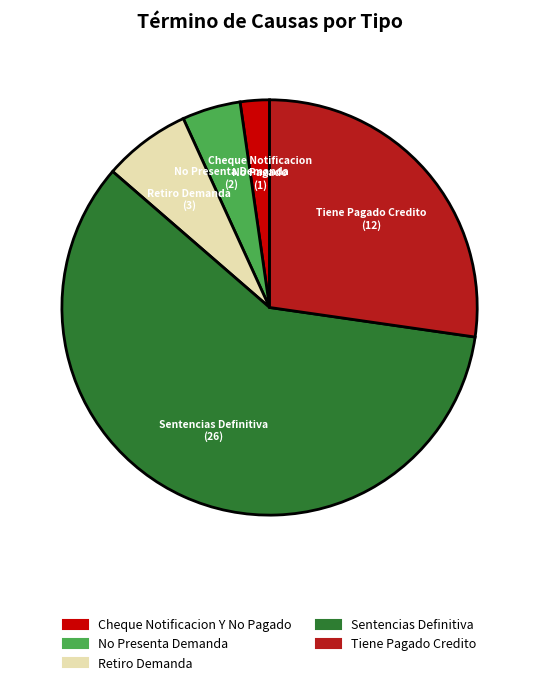

Approximately how many times larger is the value at Retiro Demanda compared to Cheque Notificacion Y No Pagado?

3.0